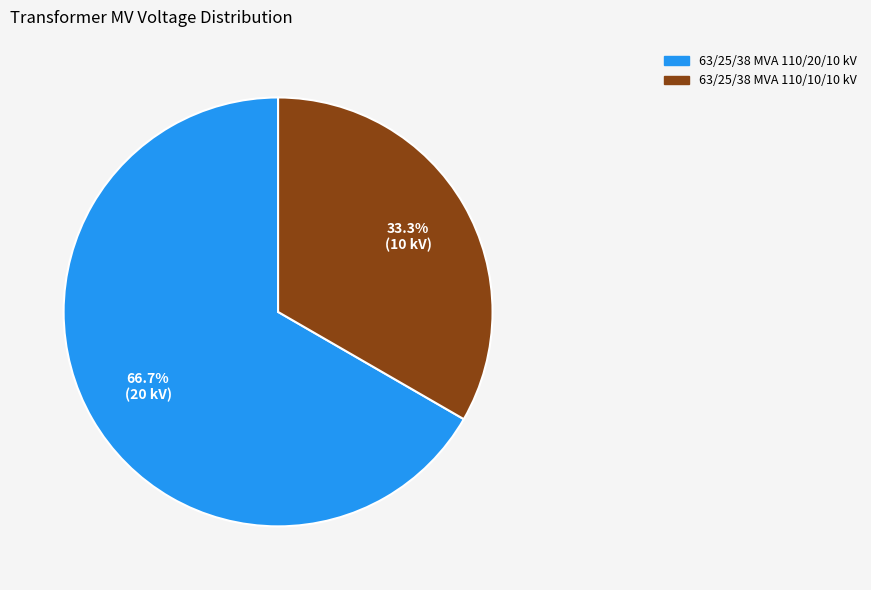

What is the ratio of the value at 63/25/38 MVA 110/10/10 kV to the value at 63/25/38 MVA 110/20/10 kV?

0.5